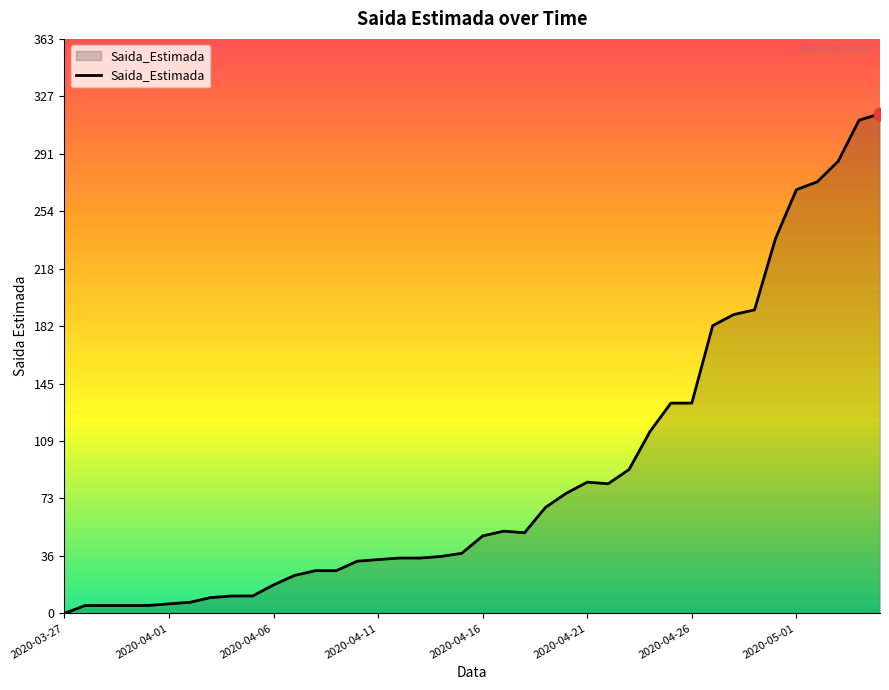

What is the difference between the maximum and minimum values?

316